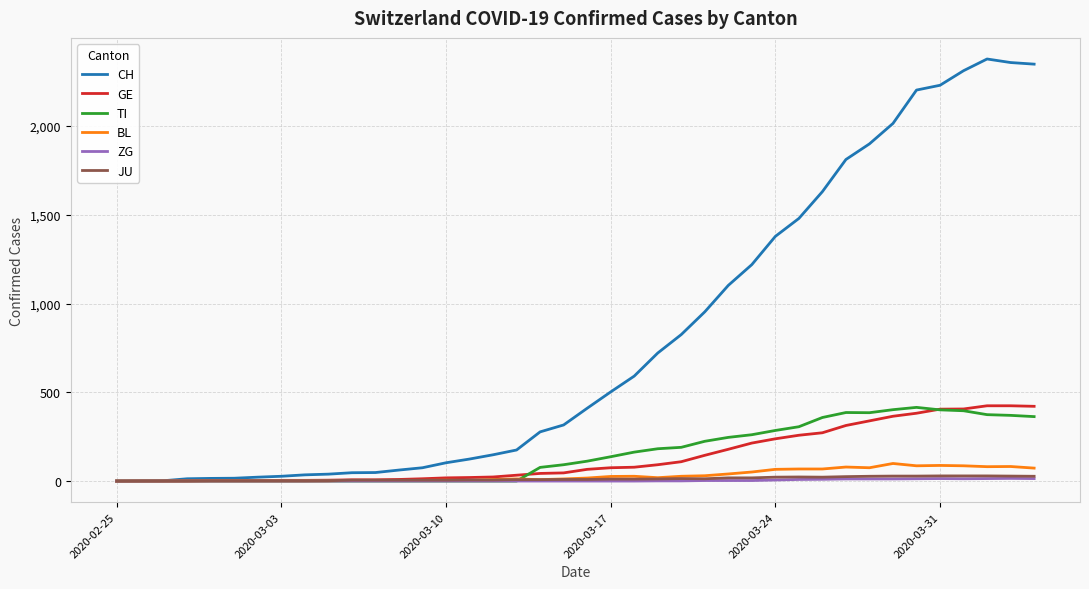

What is the highest value of the TI series?

415